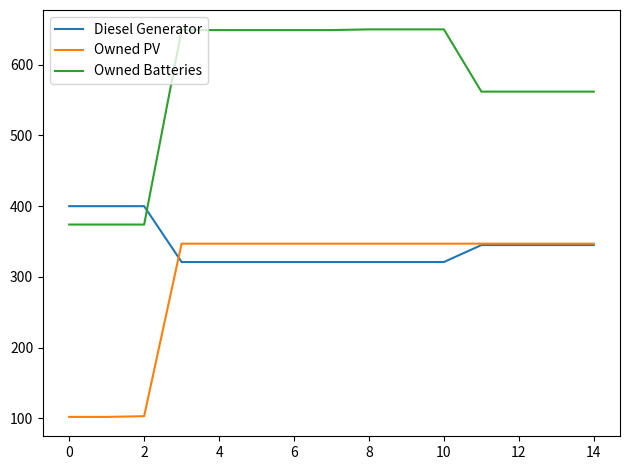

True or false: Owned Batteries and Owned PV intersect in this chart.

False